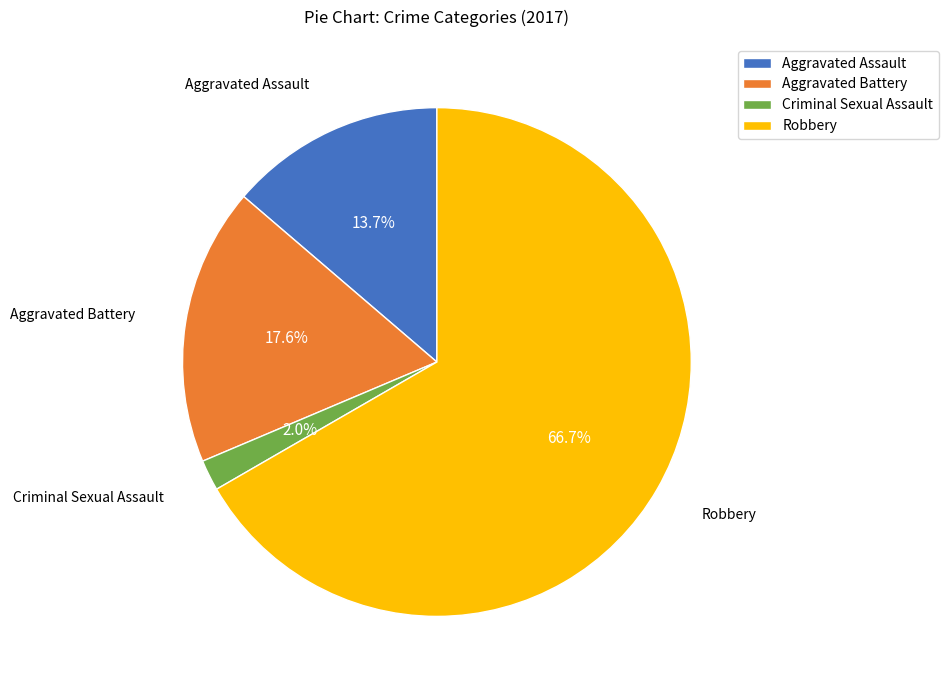

To the nearest percent, what is the average slice percentage?

25%